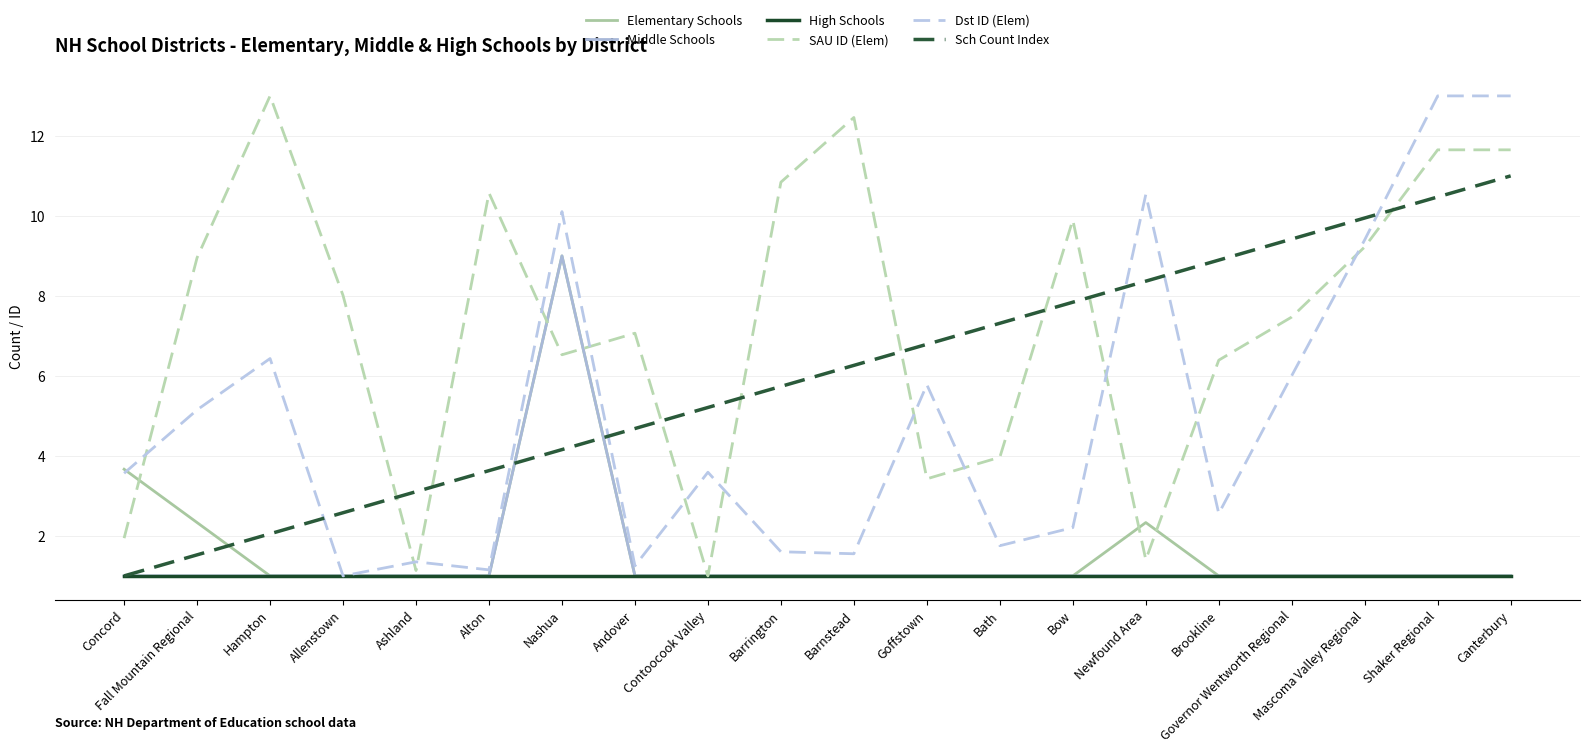

Which category has the highest value in the SAU ID (Elem) series?

Hampton